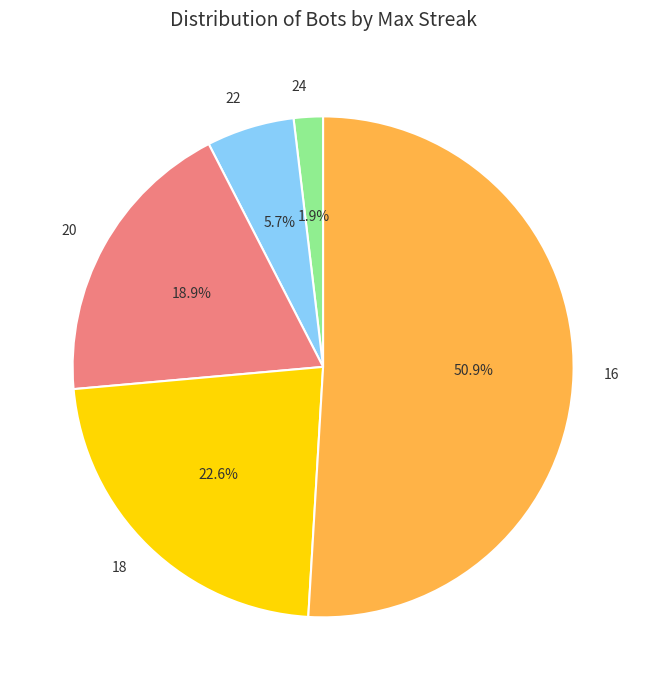

Rank the categories by value from lowest to highest.

24, 22, 20, 18, 16